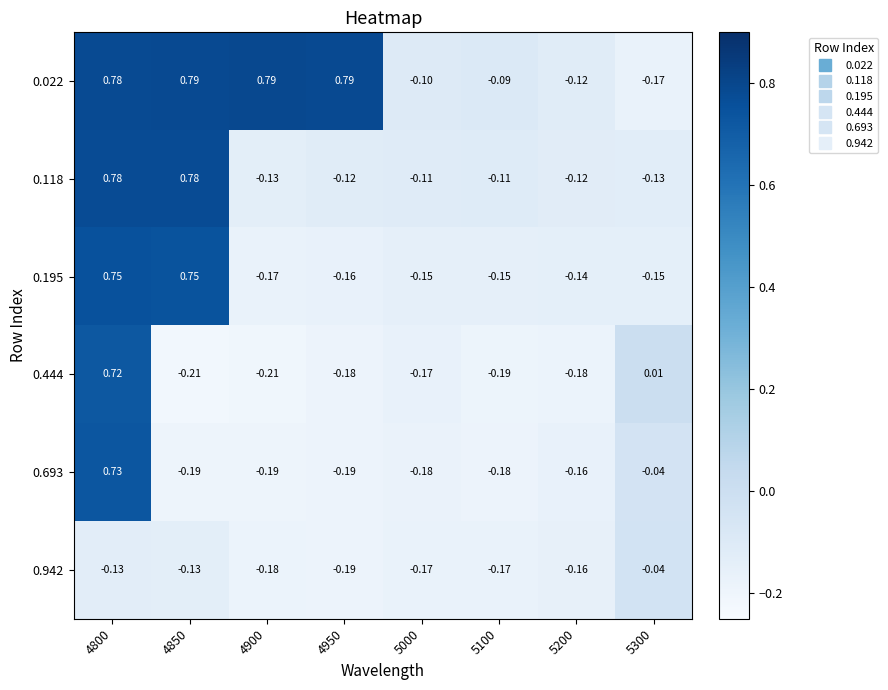

Is the value of 0.693 at 4950 greater than the value of 0.118 at 4800?

No